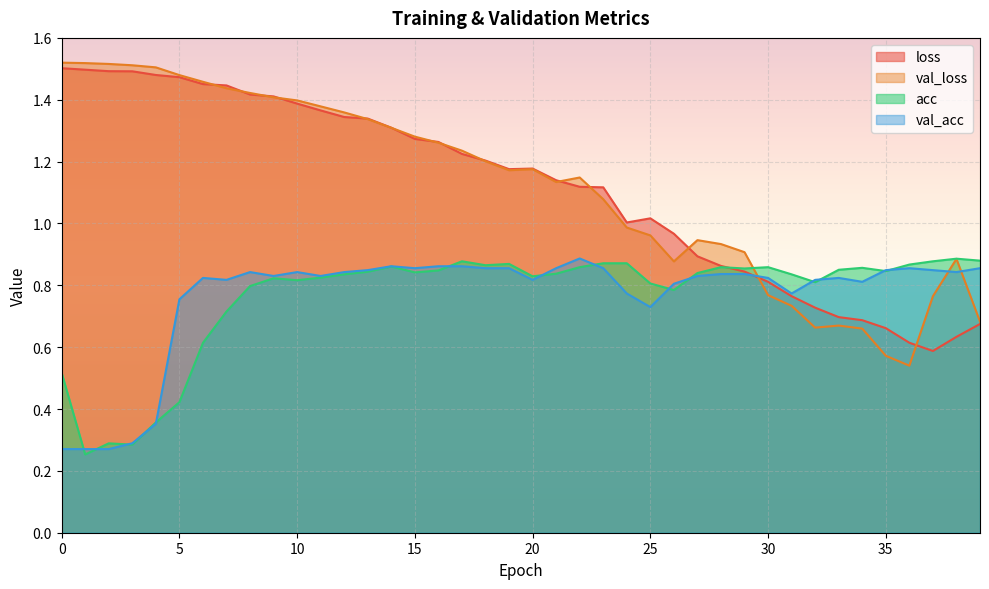

What is the value of the val_loss point at the 33rd from the left?

0.7